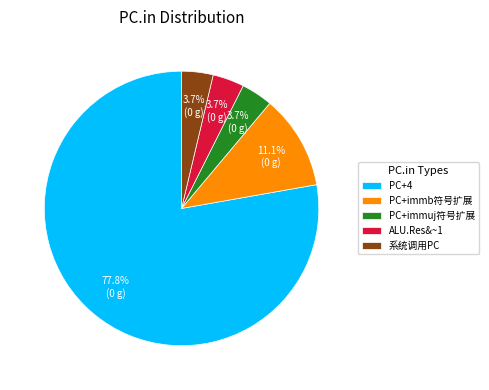

Combined, what portion of the pie is PC+immb符号扩展 and PC+4?

88.9%